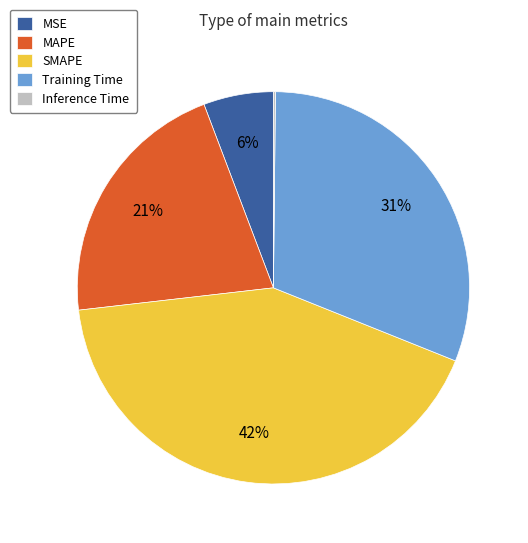

To the nearest percent, what portion does MAPE represent?

21%